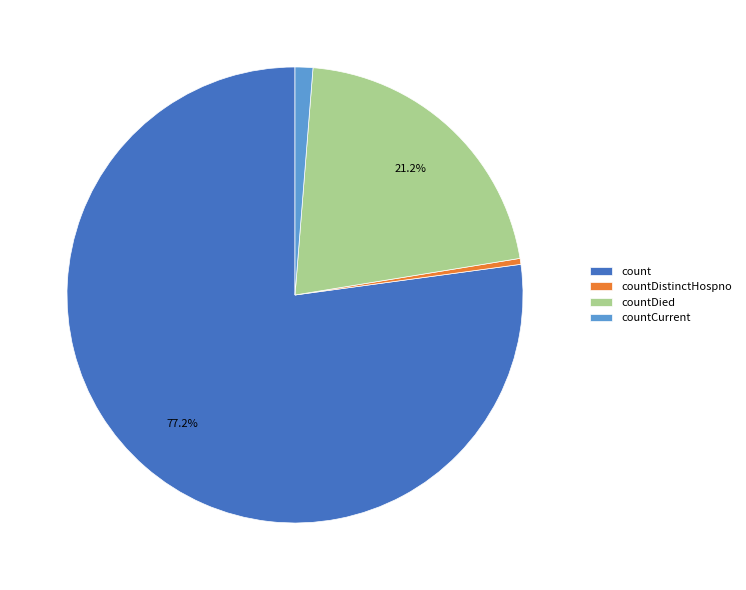

What is the ratio of the value at countDistinctHospno to the value at countCurrent?

0.3